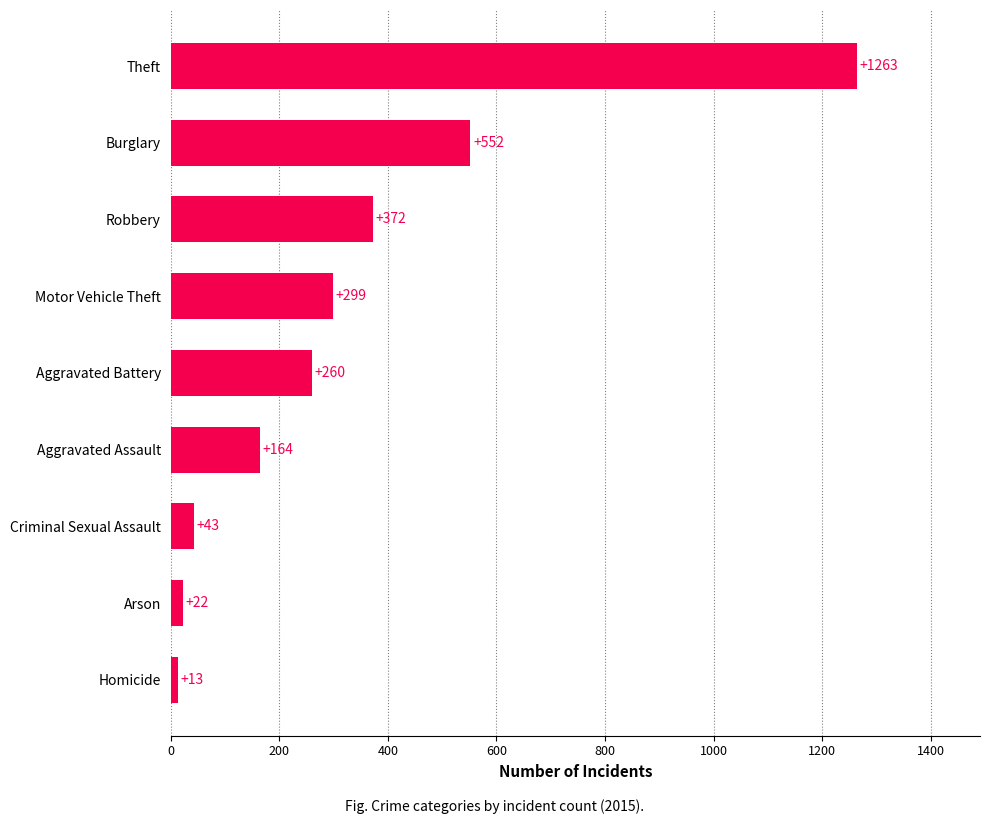

What is the smallest value displayed?

13